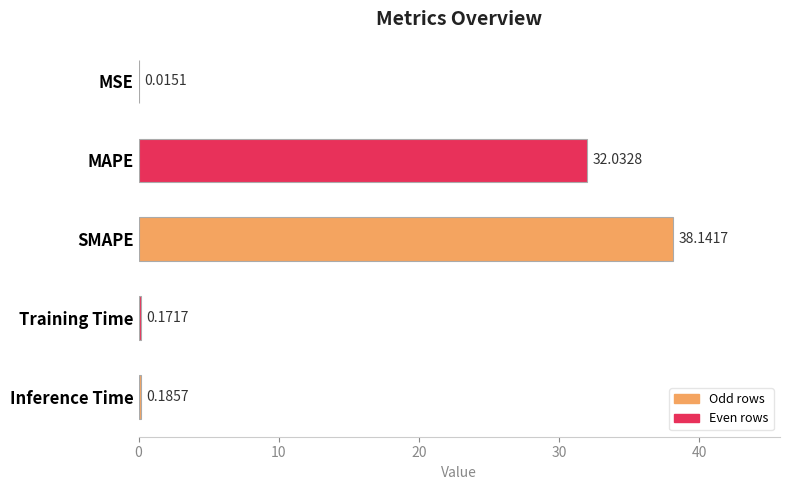

Where is the data nearest to the value 19?

MAPE